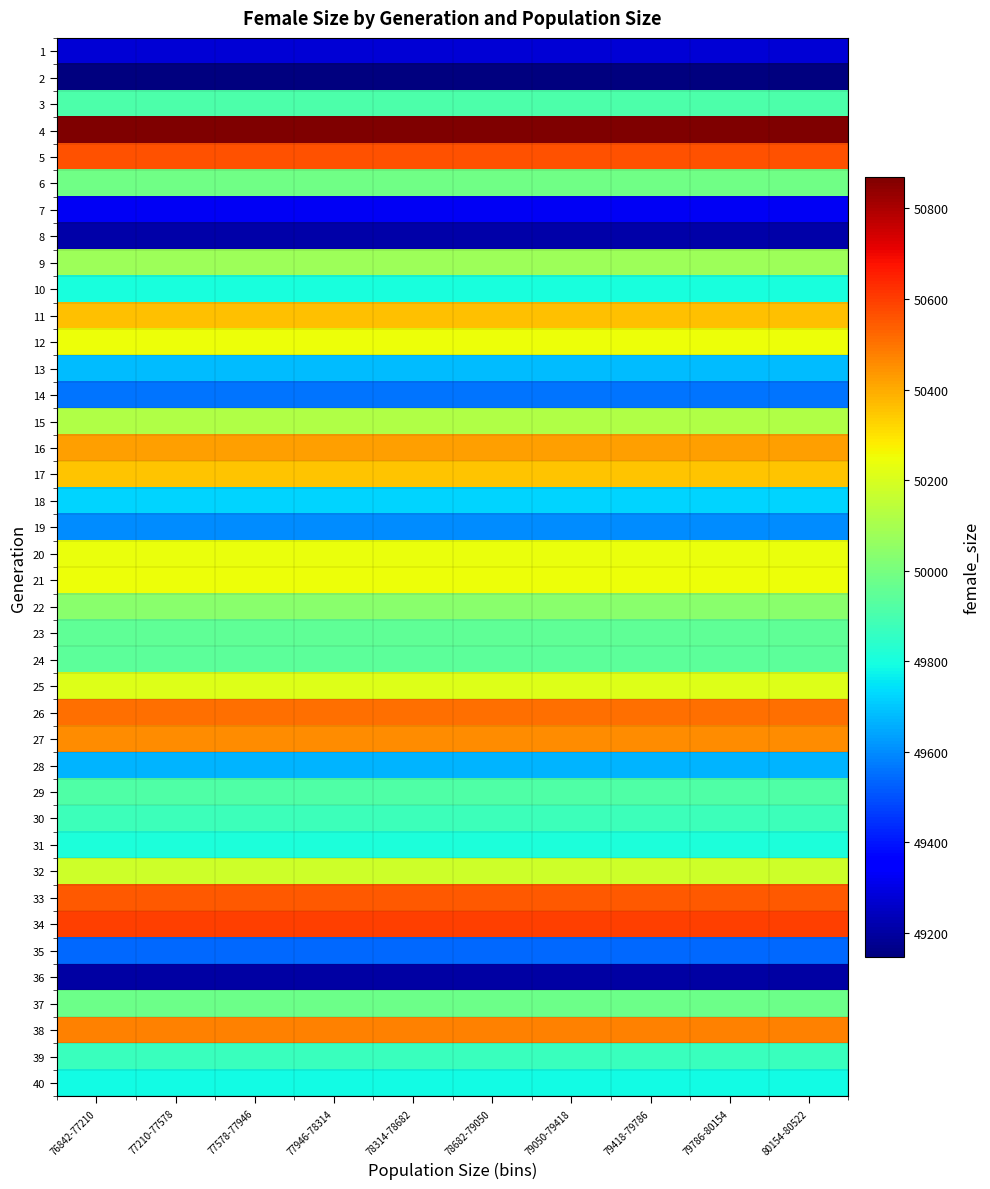

List the series in order of their peak value, lowest first.

2, 36, 8, 1, 7, 35, 14, 19, 28, 13, 18, 40, 10, 31, 39, 30, 3, 29, 24, 23, 37, 6, 22, 9, 15, 32, 25, 20, 21, 12, 17, 11, 16, 27, 38, 26, 33, 5, 34, 4